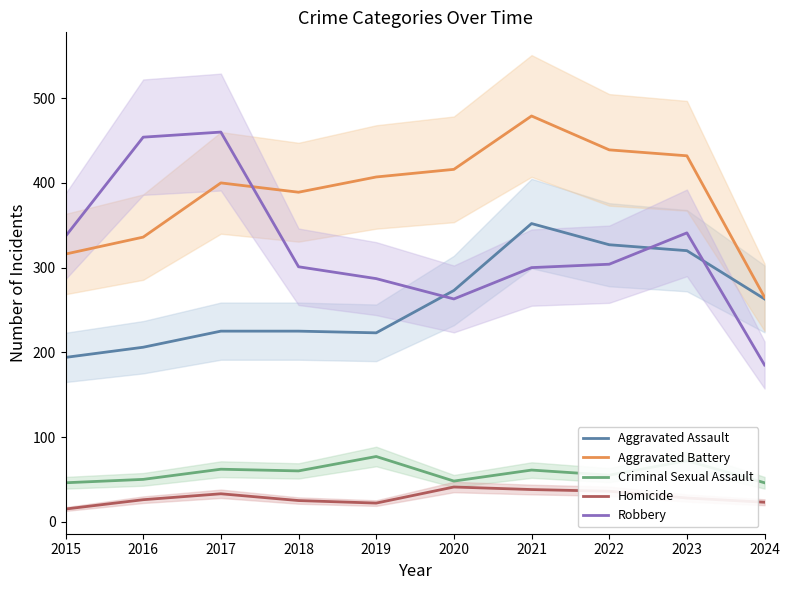

True or false: Aggravated Assault and Aggravated Battery intersect in this chart.

False